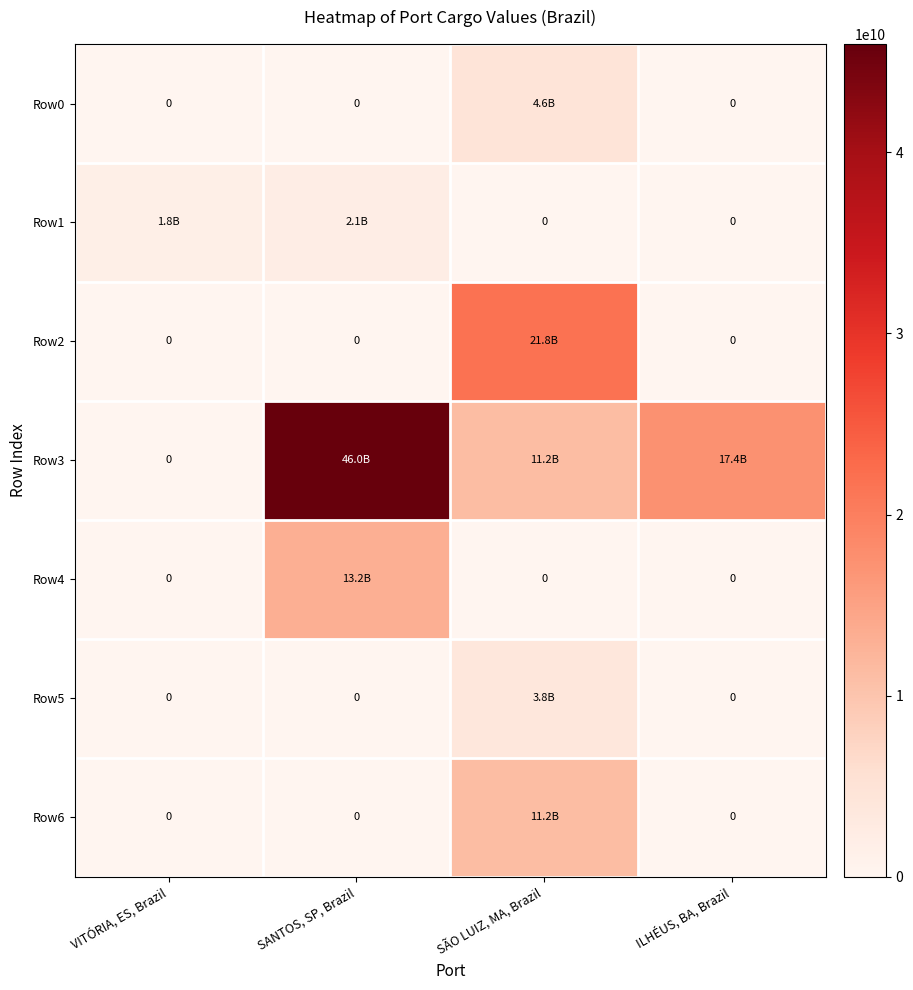

What is the difference between the Row0 values at VITÓRIA, ES, Brazil and SÃO LUIZ, MA, Brazil?

4621248020.6